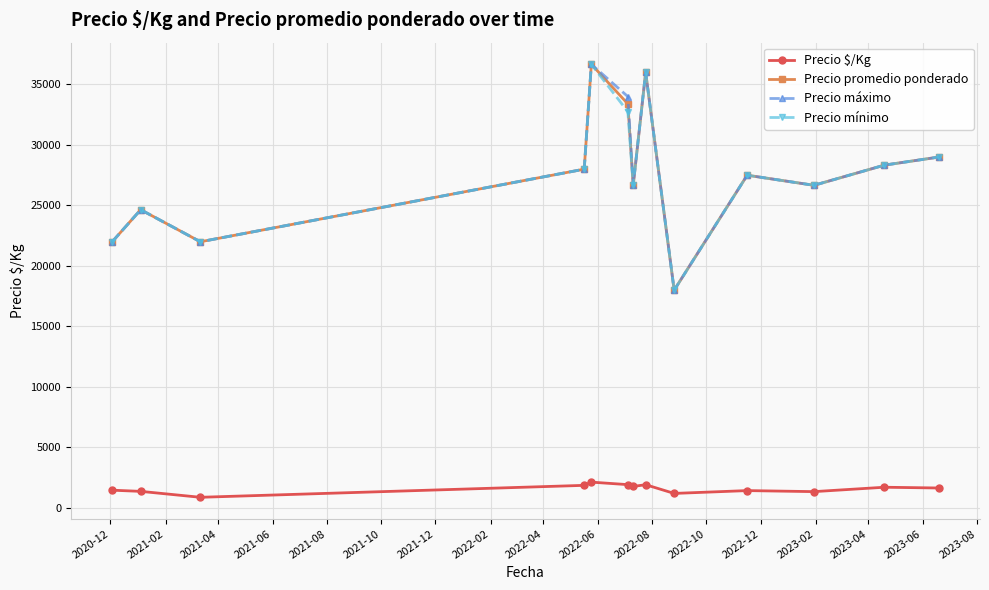

At how many categories does at least one series exceed 23385?

10